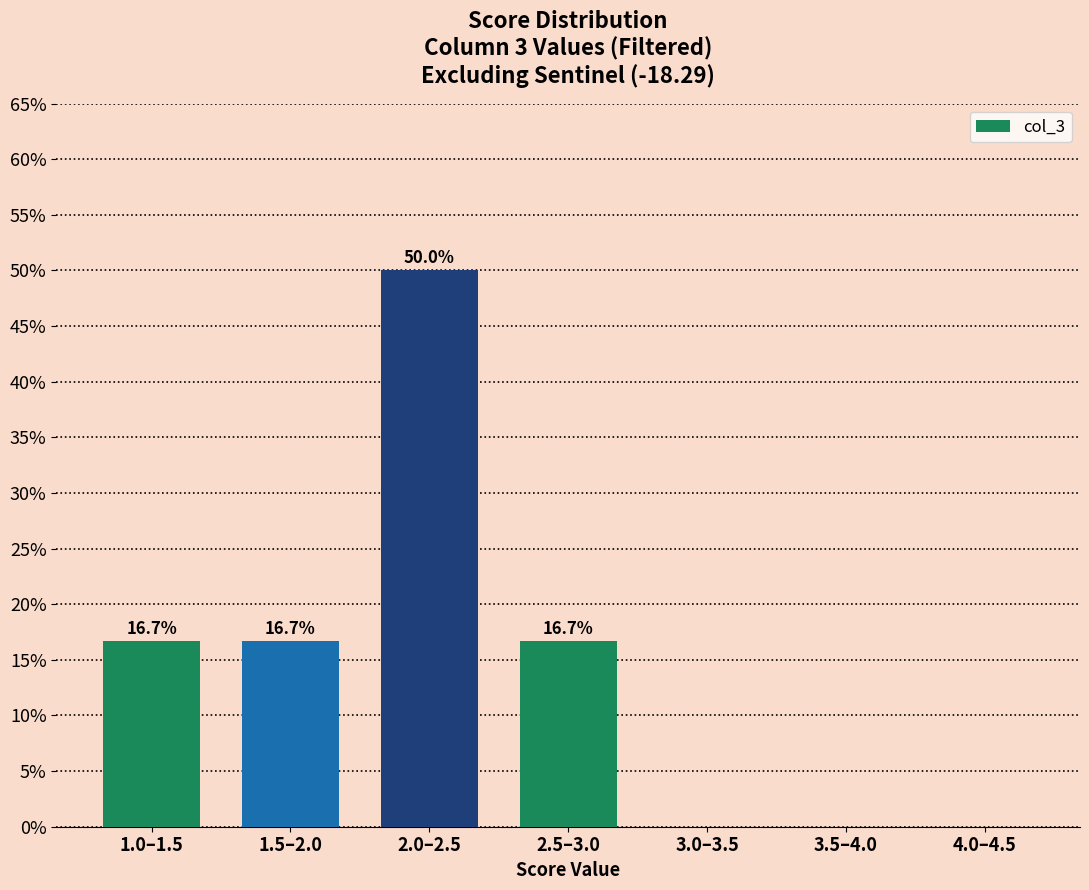

Reading left to right, extract all data points from this chart.

1.0–1.5=16.7	1.5–2.0=16.7	2.0–2.5=50.0	2.5–3.0=16.7	3.0–3.5=0.0	3.5–4.0=0.0	4.0–4.5=0.0